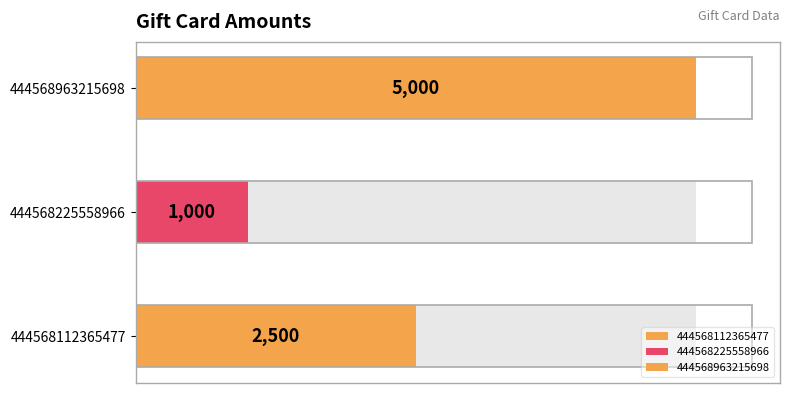

Between 444568225558966 and 444568963215698, which is larger?

444568963215698